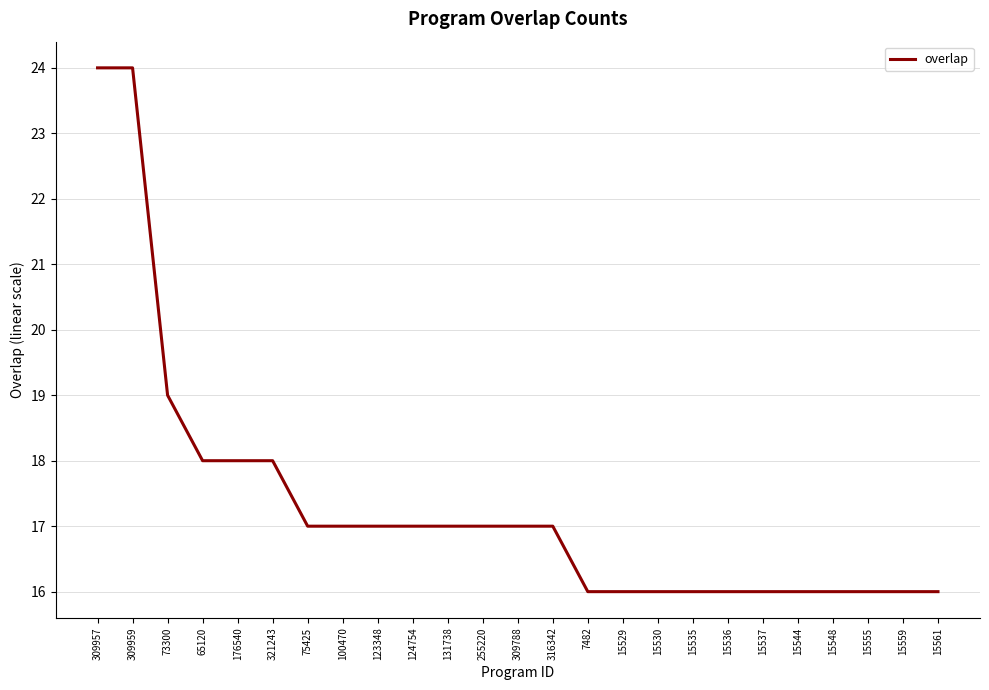

Count the number of data series in this chart.

1